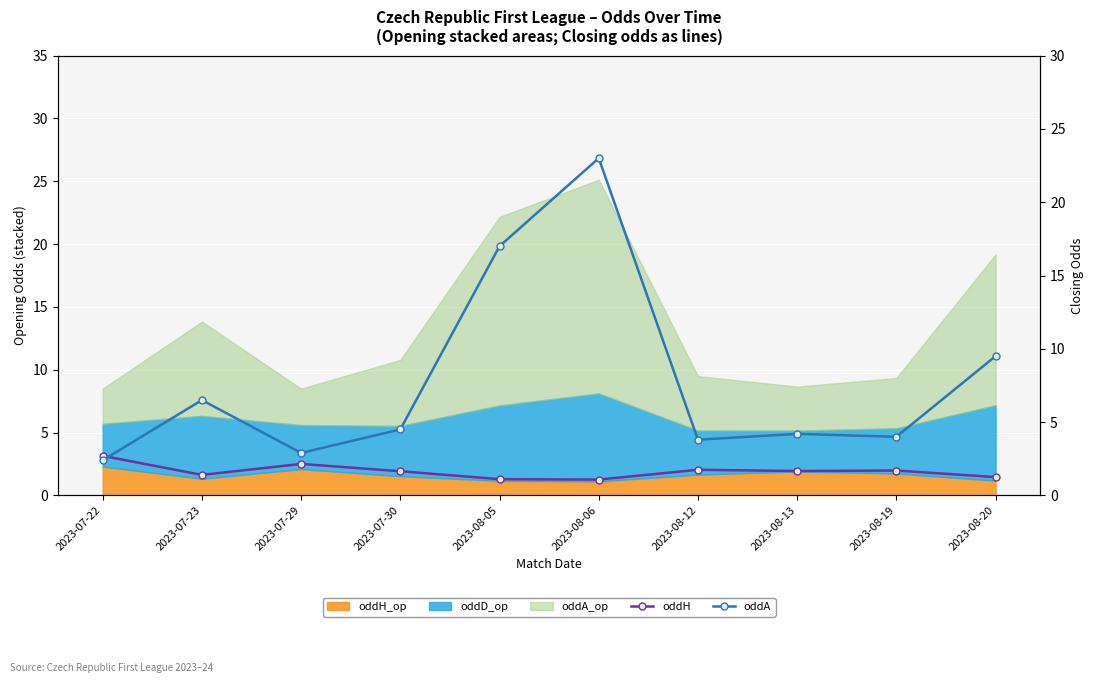

Reading right to left, extract all data points from this chart.

oddH: 1.2	1.7	1.7	1.8	1.1	1.1	1.6	2.1	1.4	2.7
oddA: 9.5	4.0	4.2	3.8	23.0	17.0	4.5	2.9	6.5	2.4